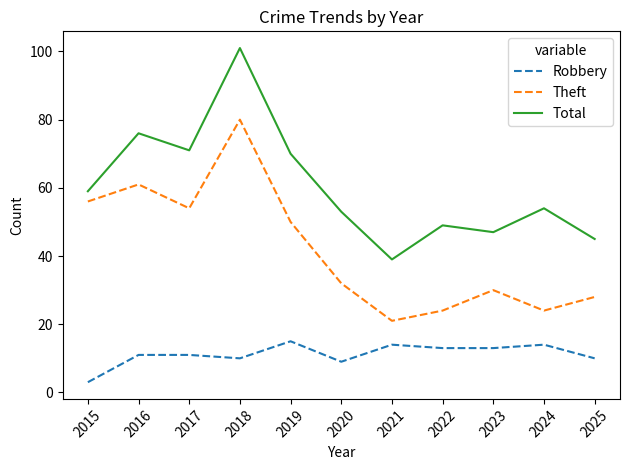

Count the number of categories in the chart.

11